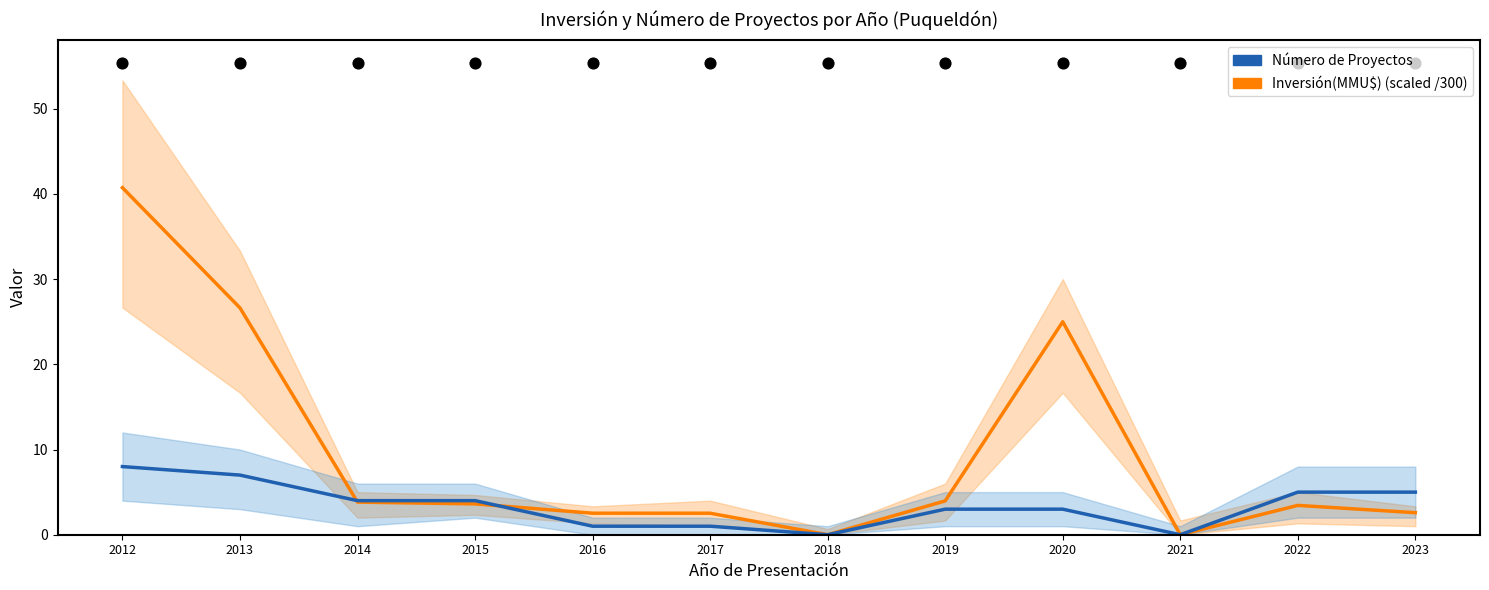

Is the value of Inversión(MMU$) (scaled /300) at 2014 greater than the value of Número de Proyectos at 2018?

Yes